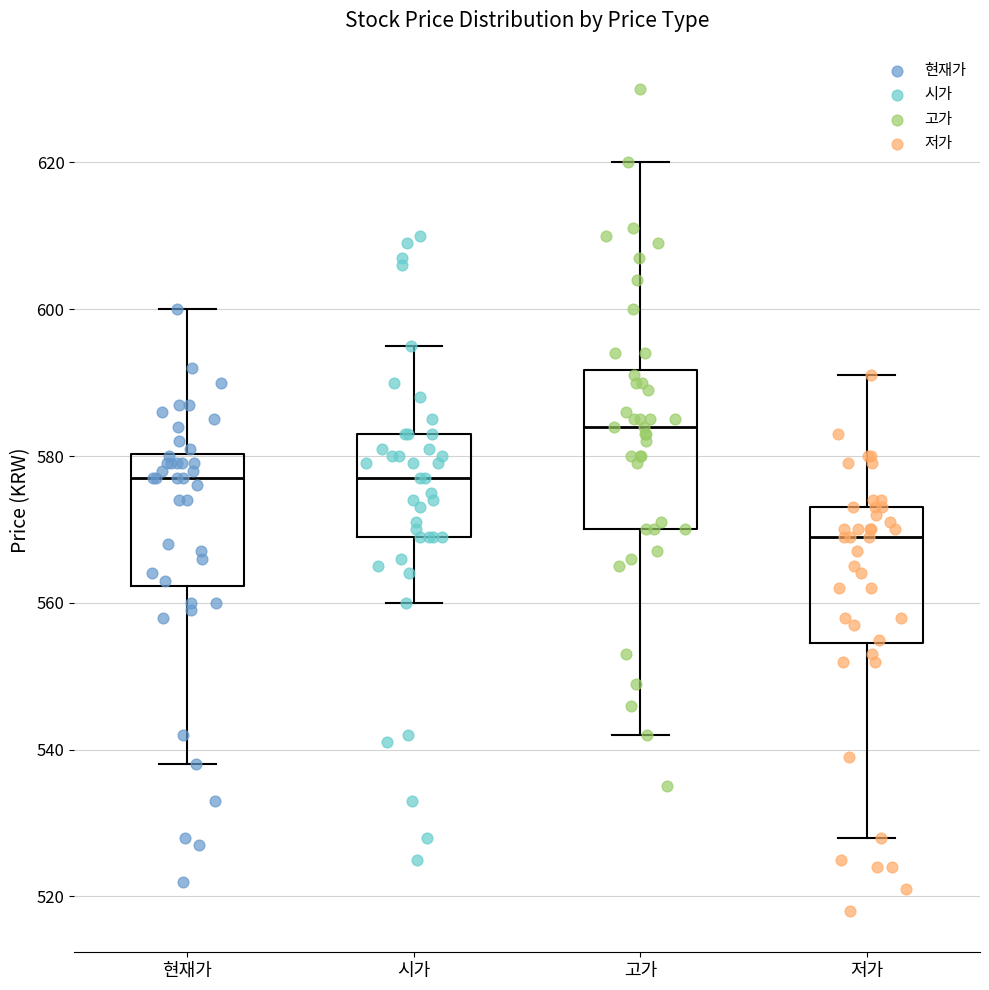

Which box's median line is the highest?

고가